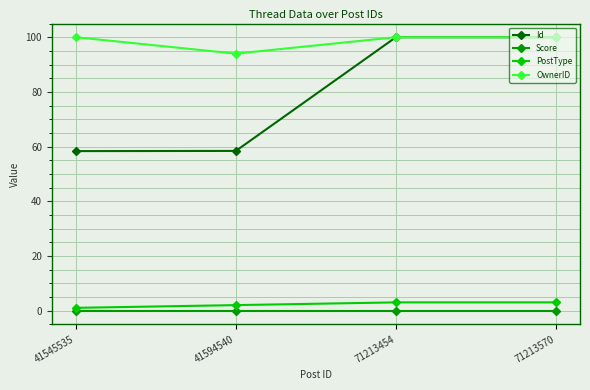

True or false: OwnerID and Score intersect in this chart.

False